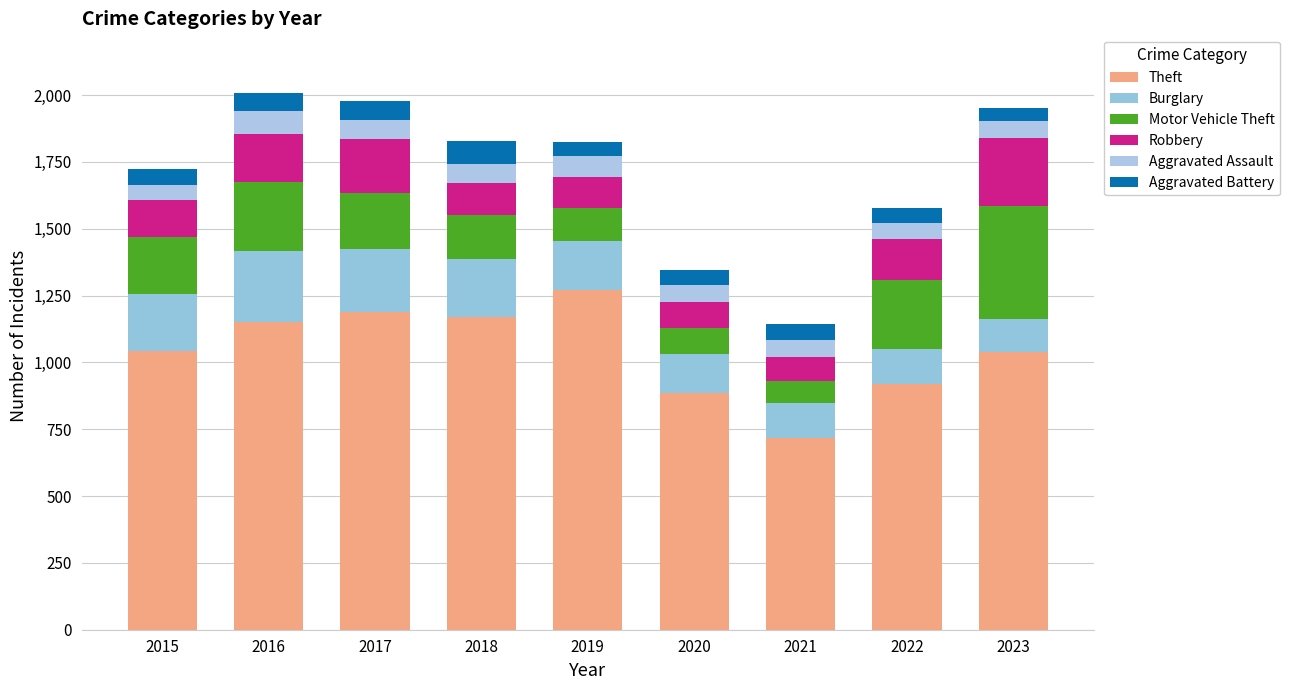

Are the bars grouped side by side (vs. stacked)?

No